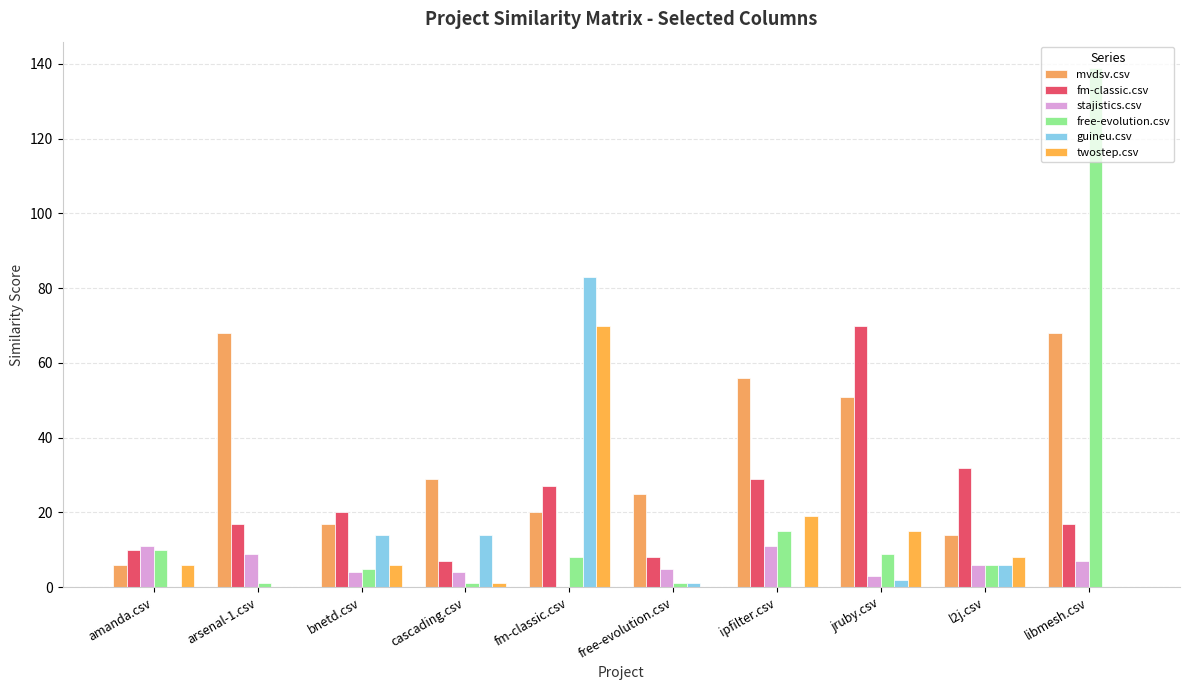

Reading left to right, what are all the values shown in this chart?

mvdsv.csv: amanda.csv=6	arsenal-1.csv=68	bnetd.csv=17	cascading.csv=29	fm-classic.csv=20	free-evolution.csv=25	ipfilter.csv=56	jruby.csv=51	l2j.csv=14	libmesh.csv=68
fm-classic.csv: amanda.csv=10	arsenal-1.csv=17	bnetd.csv=20	cascading.csv=7	fm-classic.csv=27	free-evolution.csv=8	ipfilter.csv=29	jruby.csv=70	l2j.csv=32	libmesh.csv=17
stajistics.csv: amanda.csv=11	arsenal-1.csv=9	bnetd.csv=4	cascading.csv=4	fm-classic.csv=0	free-evolution.csv=5	ipfilter.csv=11	jruby.csv=3	l2j.csv=6	libmesh.csv=7
free-evolution.csv: amanda.csv=10	arsenal-1.csv=1	bnetd.csv=5	cascading.csv=1	fm-classic.csv=8	free-evolution.csv=1	ipfilter.csv=15	jruby.csv=9	l2j.csv=6	libmesh.csv=139
guineu.csv: amanda.csv=0	arsenal-1.csv=0	bnetd.csv=14	cascading.csv=14	fm-classic.csv=83	free-evolution.csv=1	ipfilter.csv=0	jruby.csv=2	l2j.csv=6	libmesh.csv=0
twostep.csv: amanda.csv=6	arsenal-1.csv=0	bnetd.csv=6	cascading.csv=1	fm-classic.csv=70	free-evolution.csv=0	ipfilter.csv=19	jruby.csv=15	l2j.csv=8	libmesh.csv=0